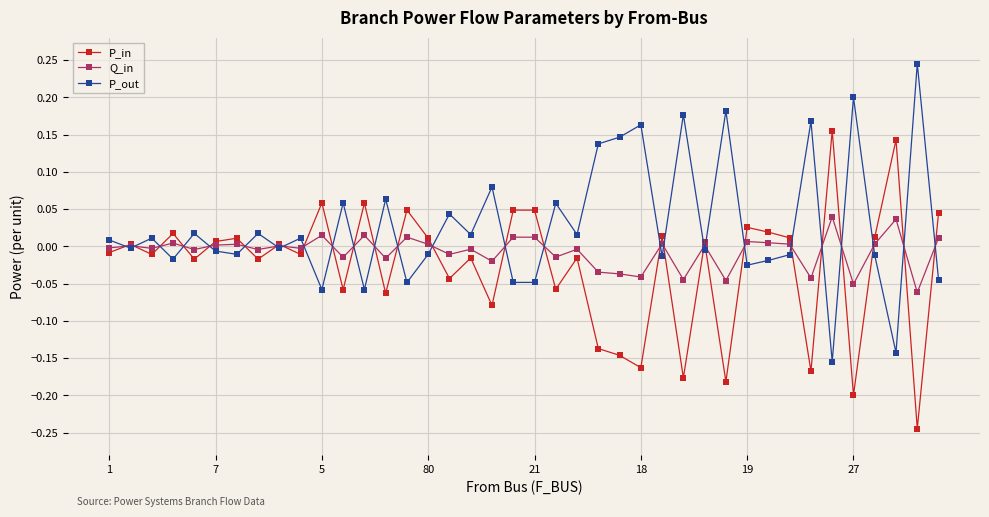

List the series in order of their peak value, lowest first.

Q_in, P_in, P_out